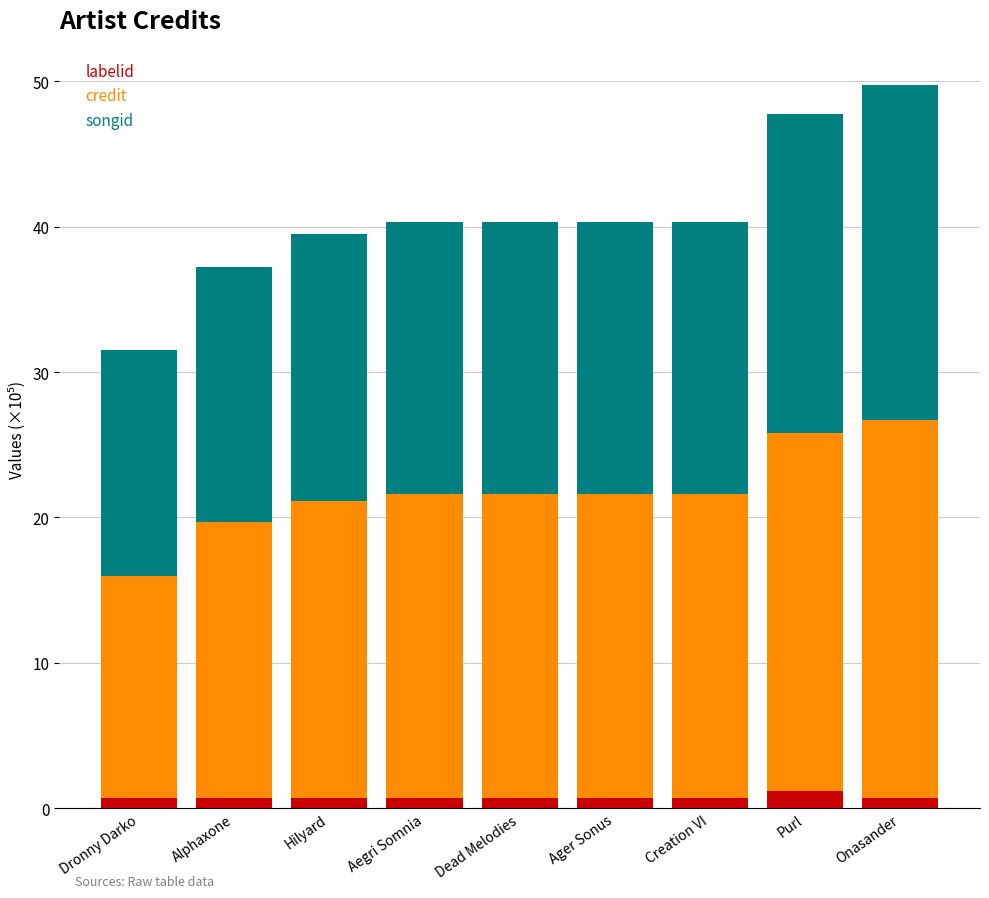

Reading left to right, what are the values for labelid?

Dronny Darko=0.7	Alphaxone=0.7	Hilyard=0.7	Aegri Somnia=0.7	Dead Melodies=0.7	Ager Sonus=0.7	Creation VI=0.7	Purl=1.2	Onasander=0.7